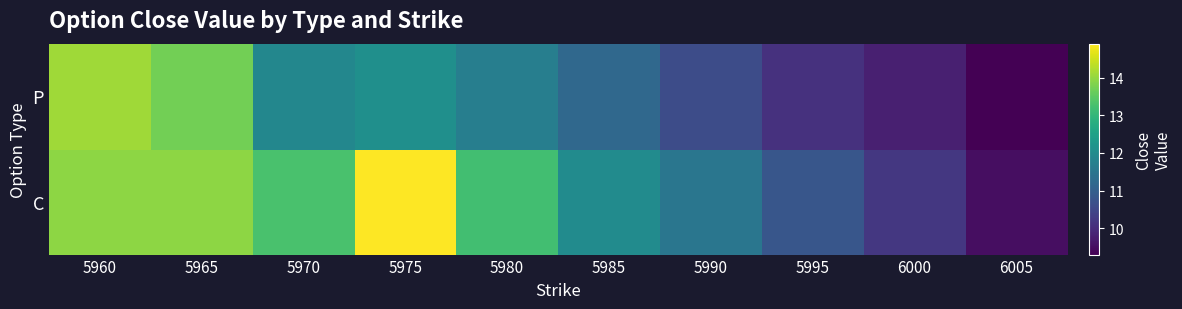

Between 5965 and 5990, which is larger?

5965